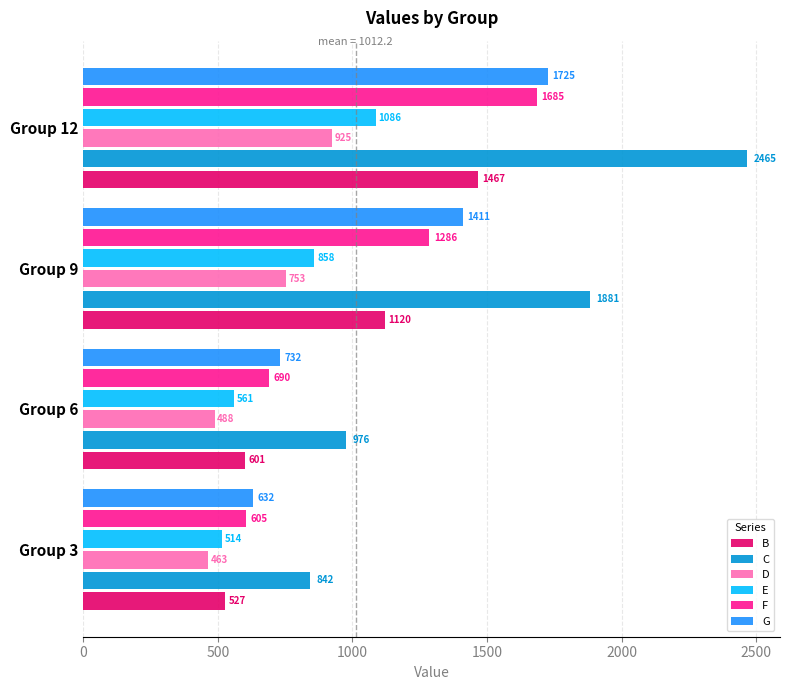

Between Group 9 and Group 12, which series saw the biggest shift?

C